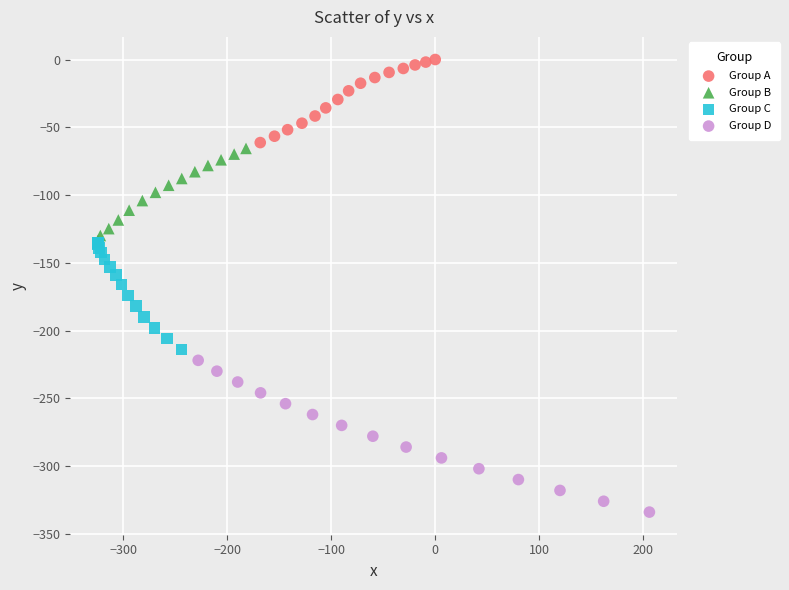

Which series has the largest Y range (max minus min)?

Group D